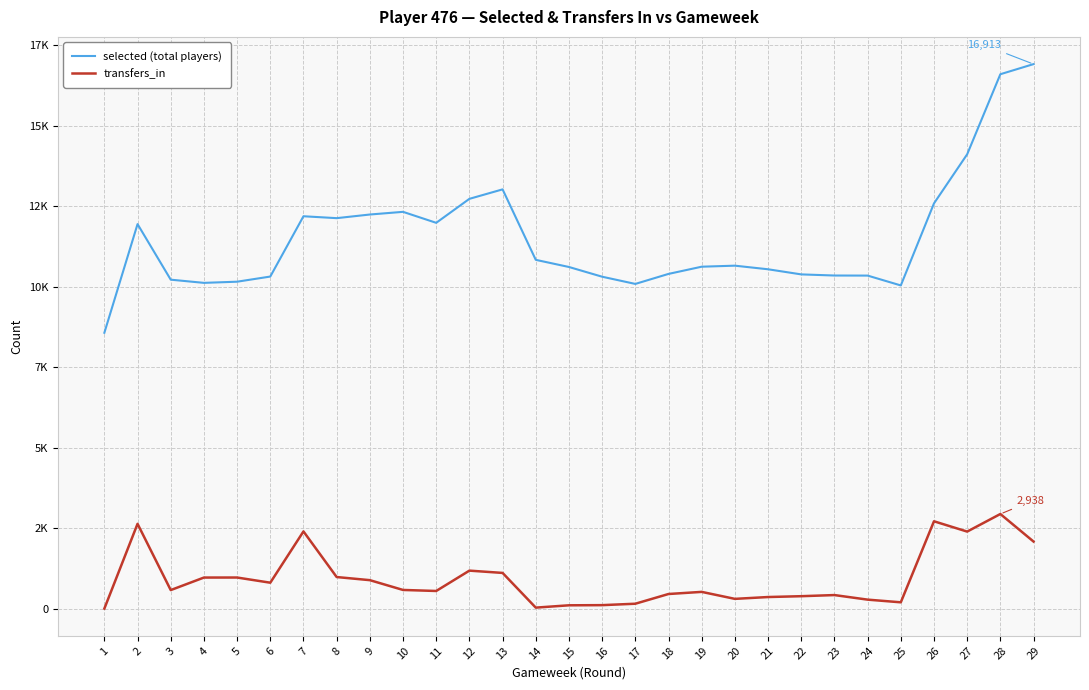

Which has a higher value, 10 or 25?

10